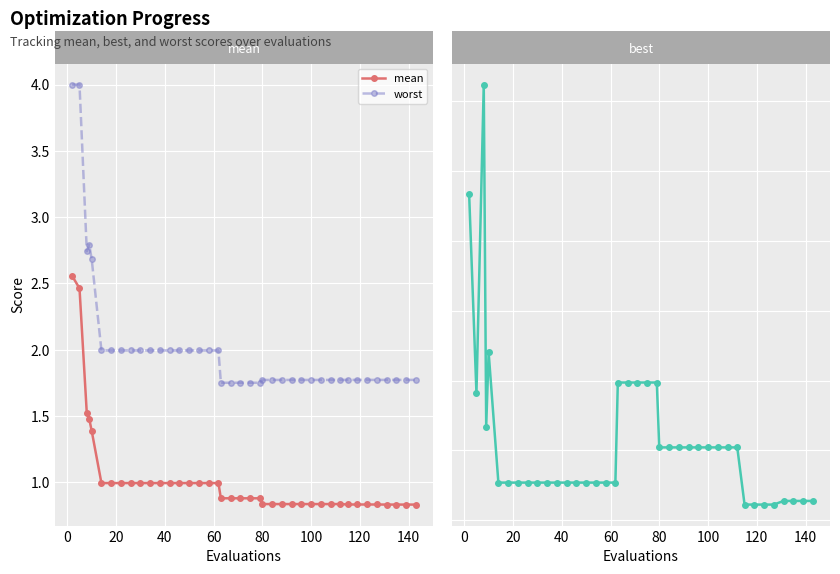

Which series changed the most between 20 and 24?

worst